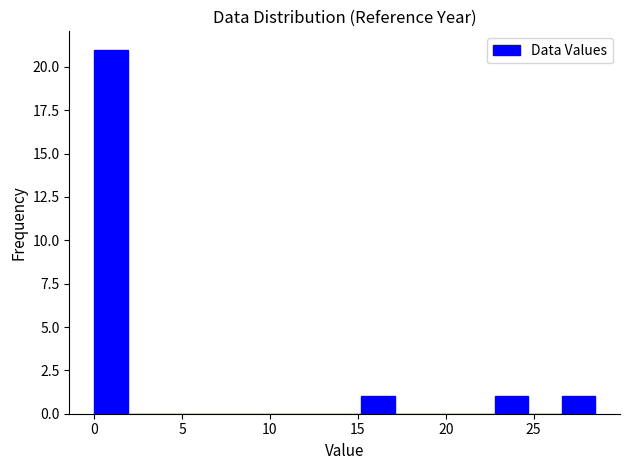

Around what value on the x-axis is the tallest bar? Give the approximate position of its centre, as read against the axis.

1.0